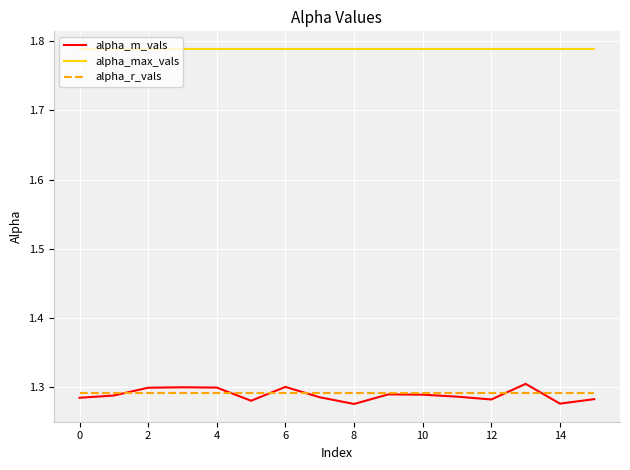

Which series has the largest range (max minus min)?

alpha_m_vals